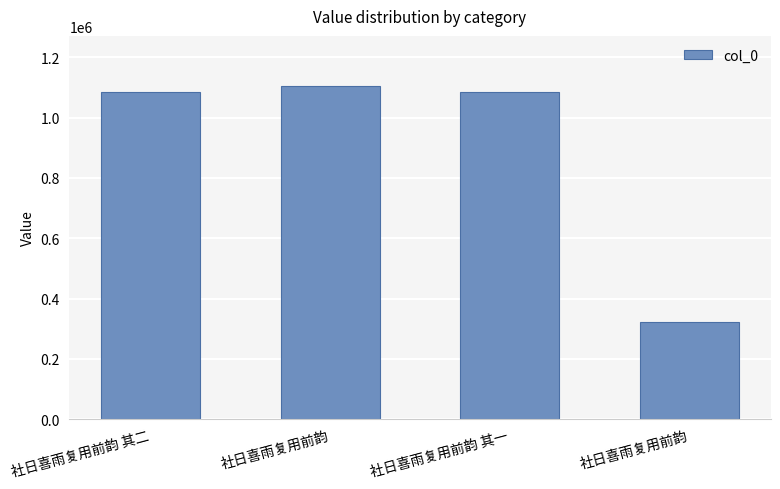

List the labels in order of value, smallest first.

社日喜雨复用前韵, 社日喜雨复用前韵 其一, 社日喜雨复用前韵 其二, 社日喜雨复用前韵